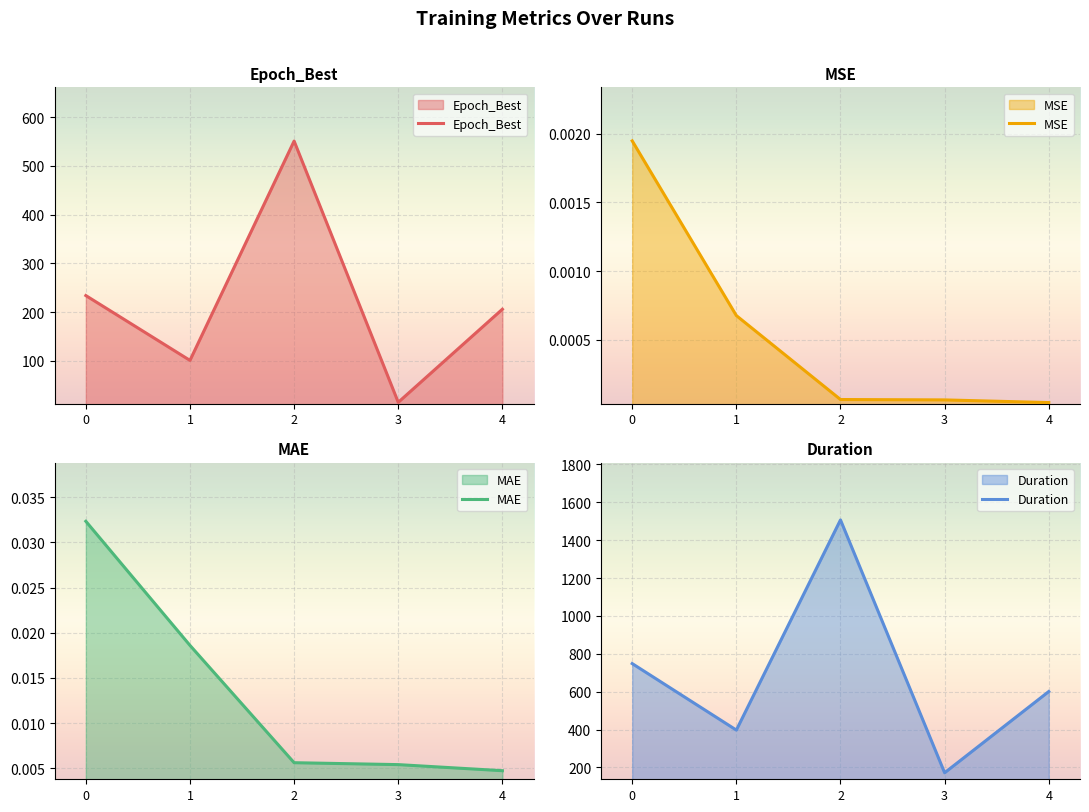

Between 4 and 2, which is larger?

2